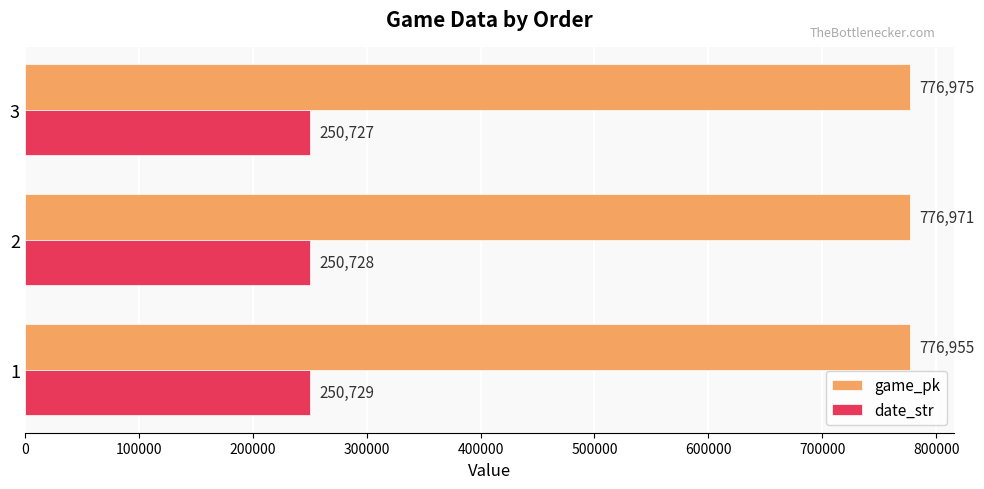

True or false: game_pk has a value of 776955 at 1.

True